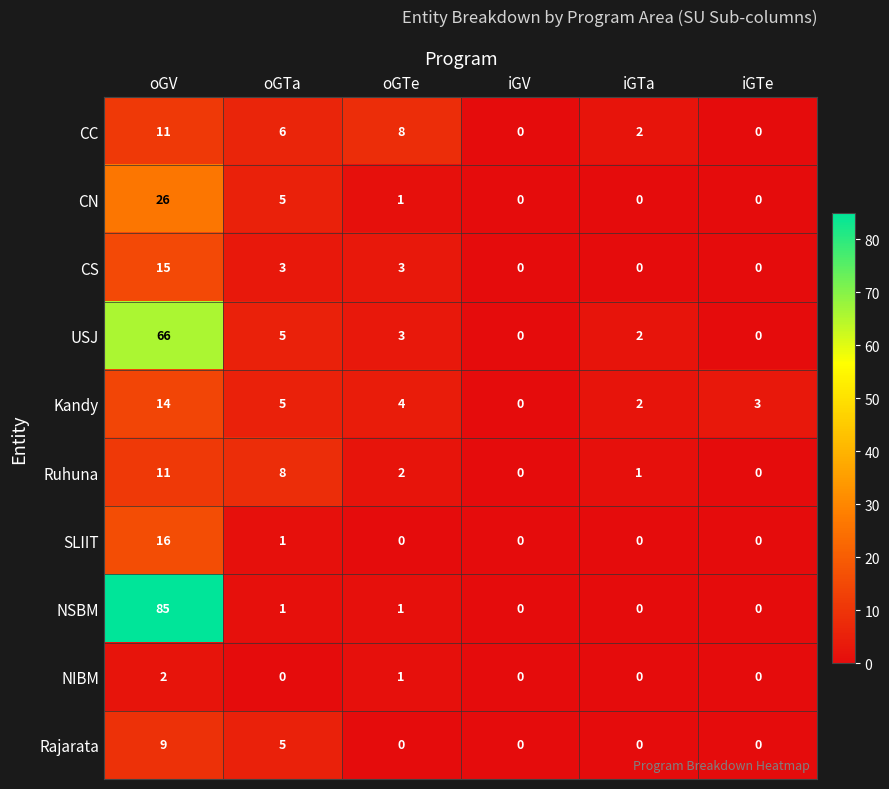

How many data points does each series have?

6